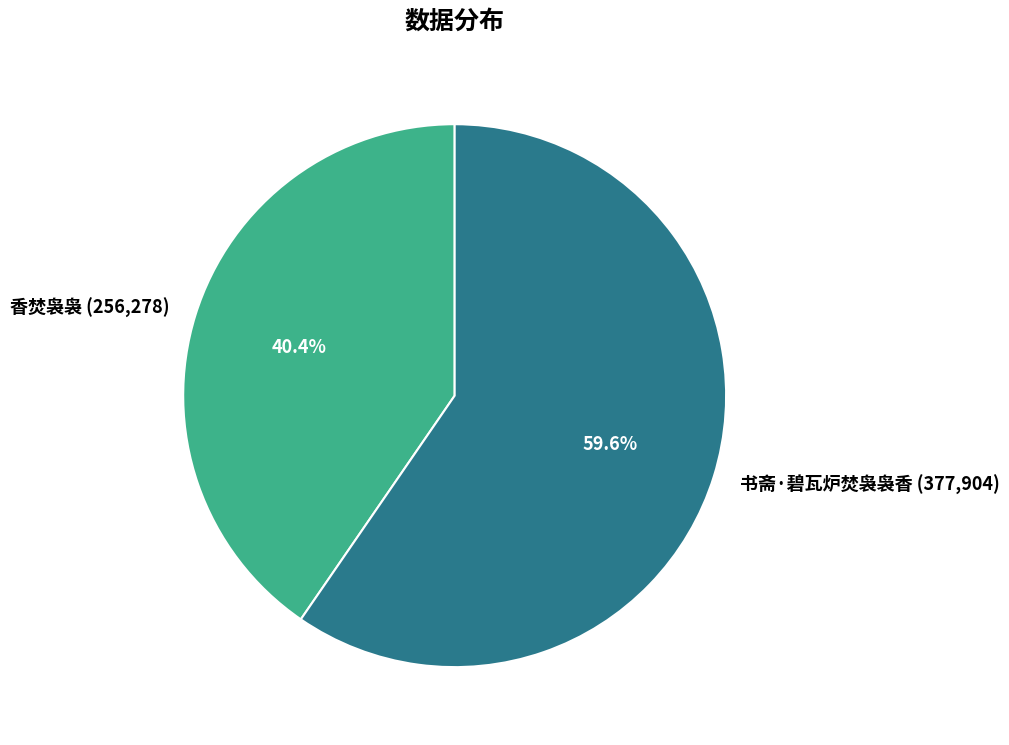

Which has a higher value, 书斋·碧瓦炉焚袅袅香 or 香焚袅袅?

书斋·碧瓦炉焚袅袅香